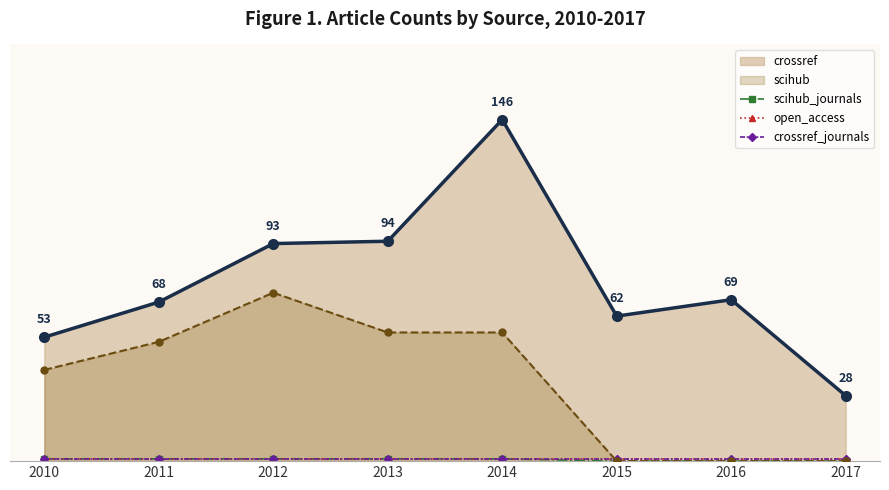

True or false: open_access has a value of 1 at 2016.

True